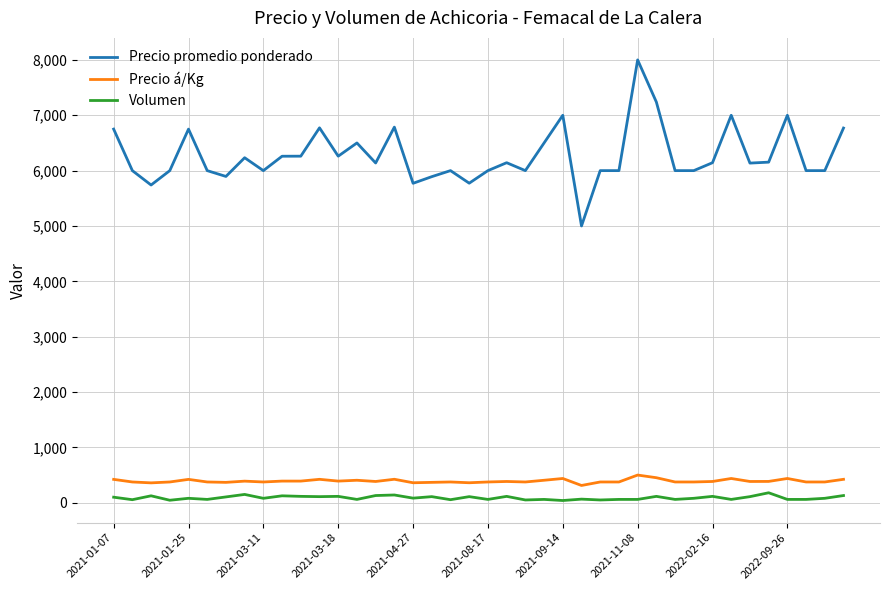

Which series has the largest range (max minus min)?

Precio promedio ponderado